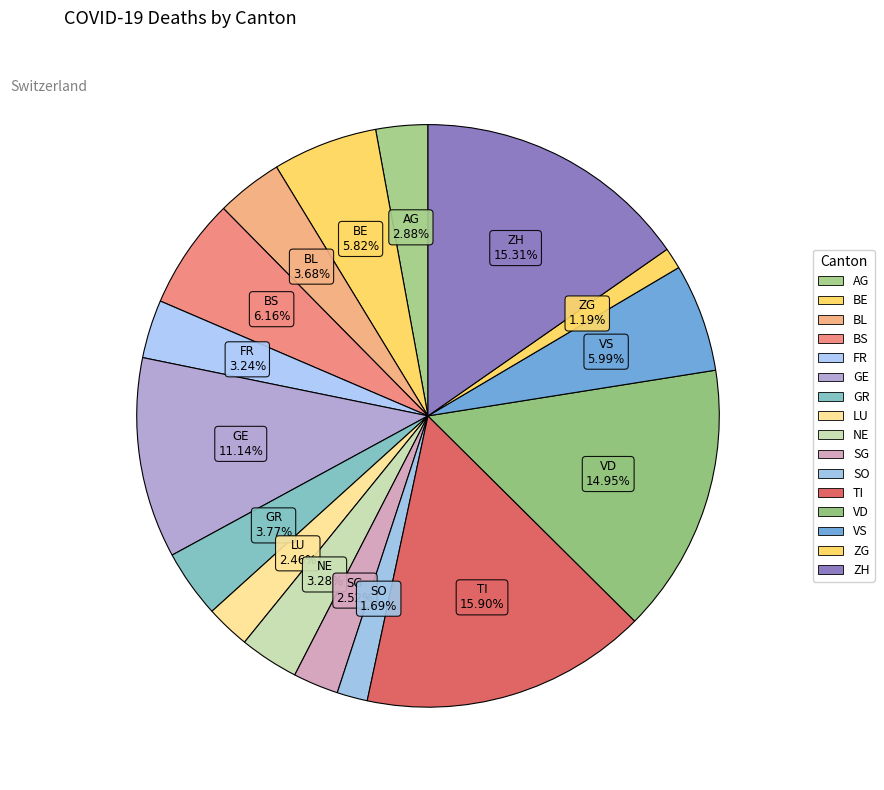

Which category has the smallest portion of the pie?

ZG